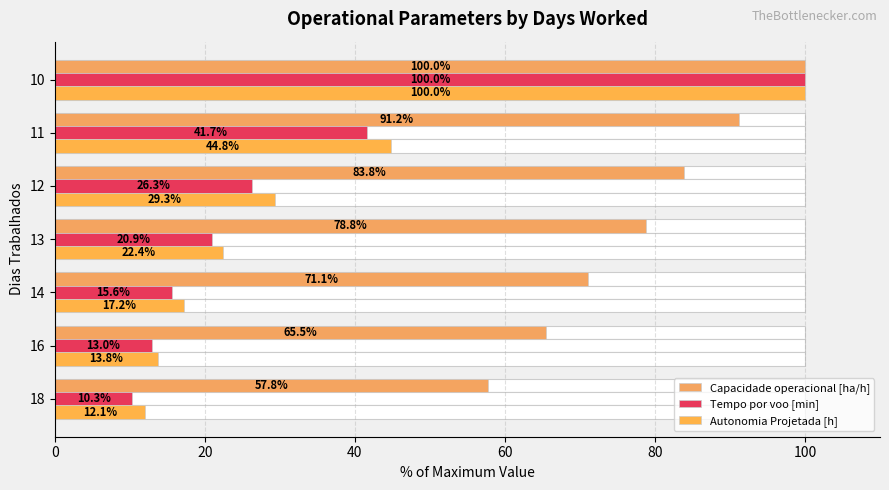

Which series has the largest range (max minus min)?

Tempo por voo [min]